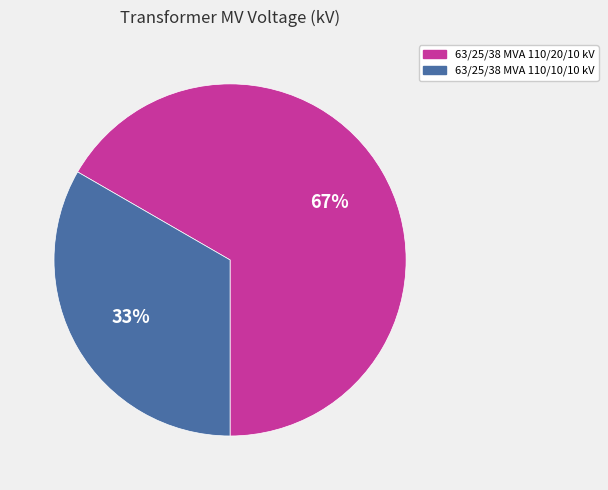

Rank the categories by value from highest to lowest.

63/25/38 MVA 110/20/10 kV, 63/25/38 MVA 110/10/10 kV